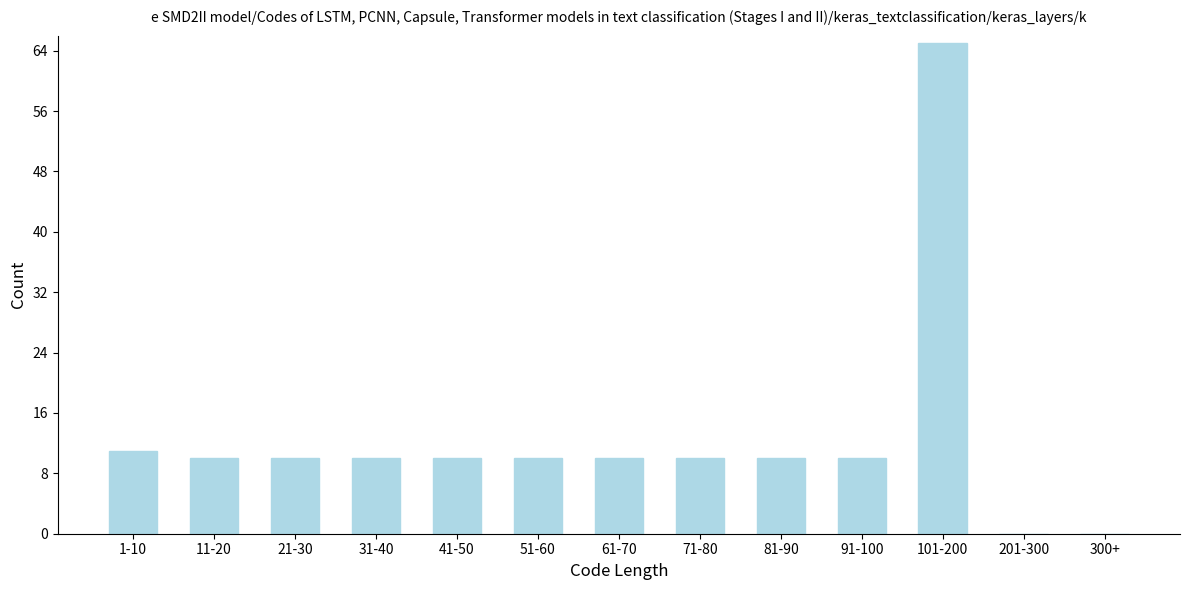

Reading left to right, list all the values displayed in this chart.

1-10=11	11-20=10	21-30=10	31-40=10	41-50=10	51-60=10	61-70=10	71-80=10	81-90=10	91-100=10	101-200=65	201-300=0	300+=0